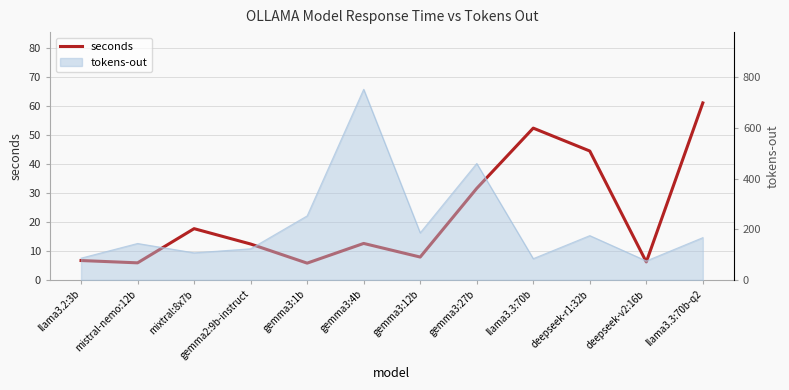

Is it true that the value at gemma2:9b-instruct is 12.4?

True